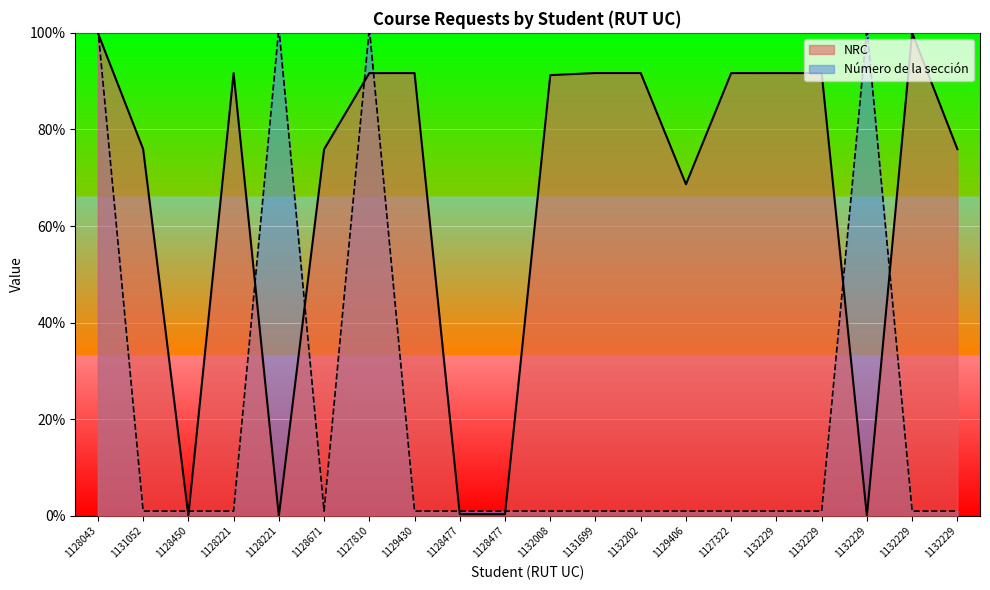

At how many categories does at least one series exceed 88?

13